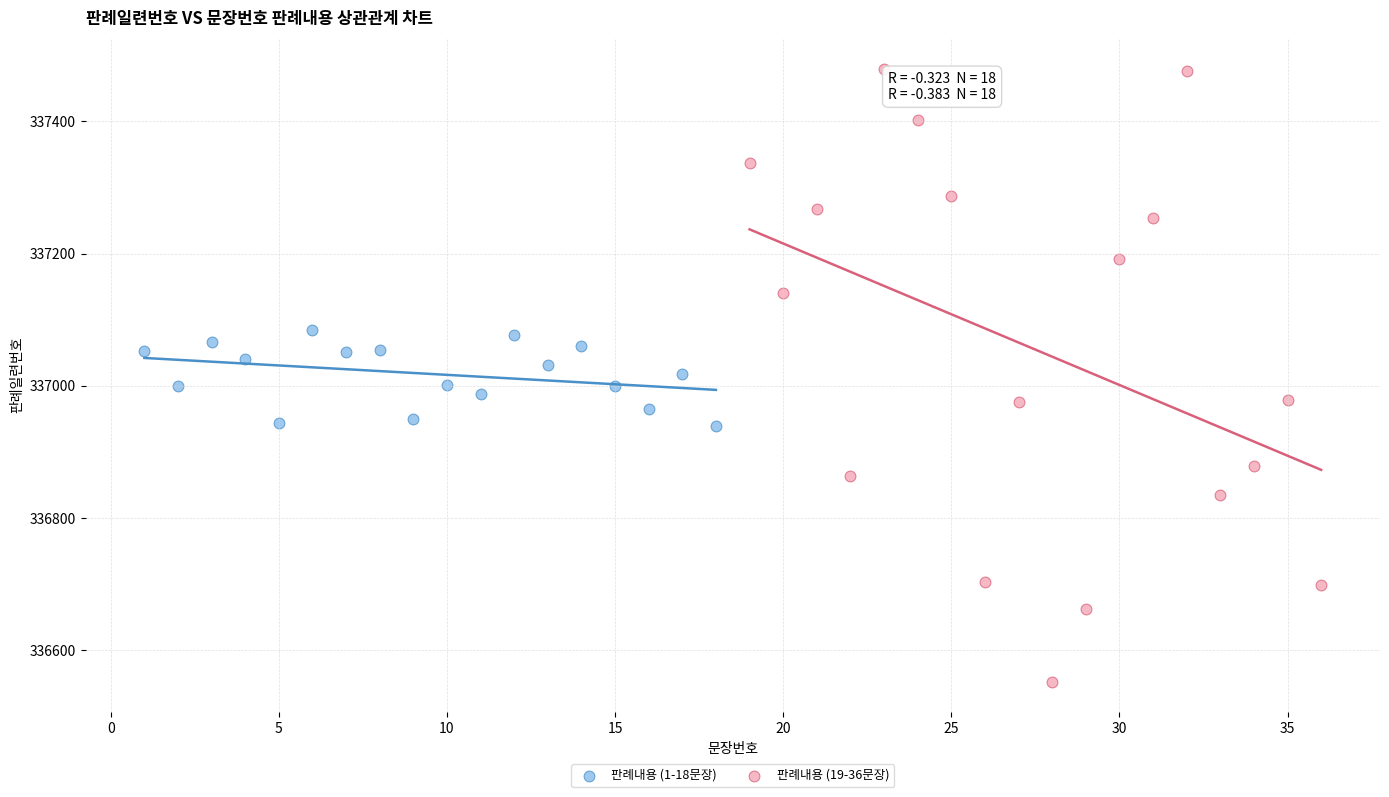

Which series contains the lowest Y value?

판례내용 (19-36문장)